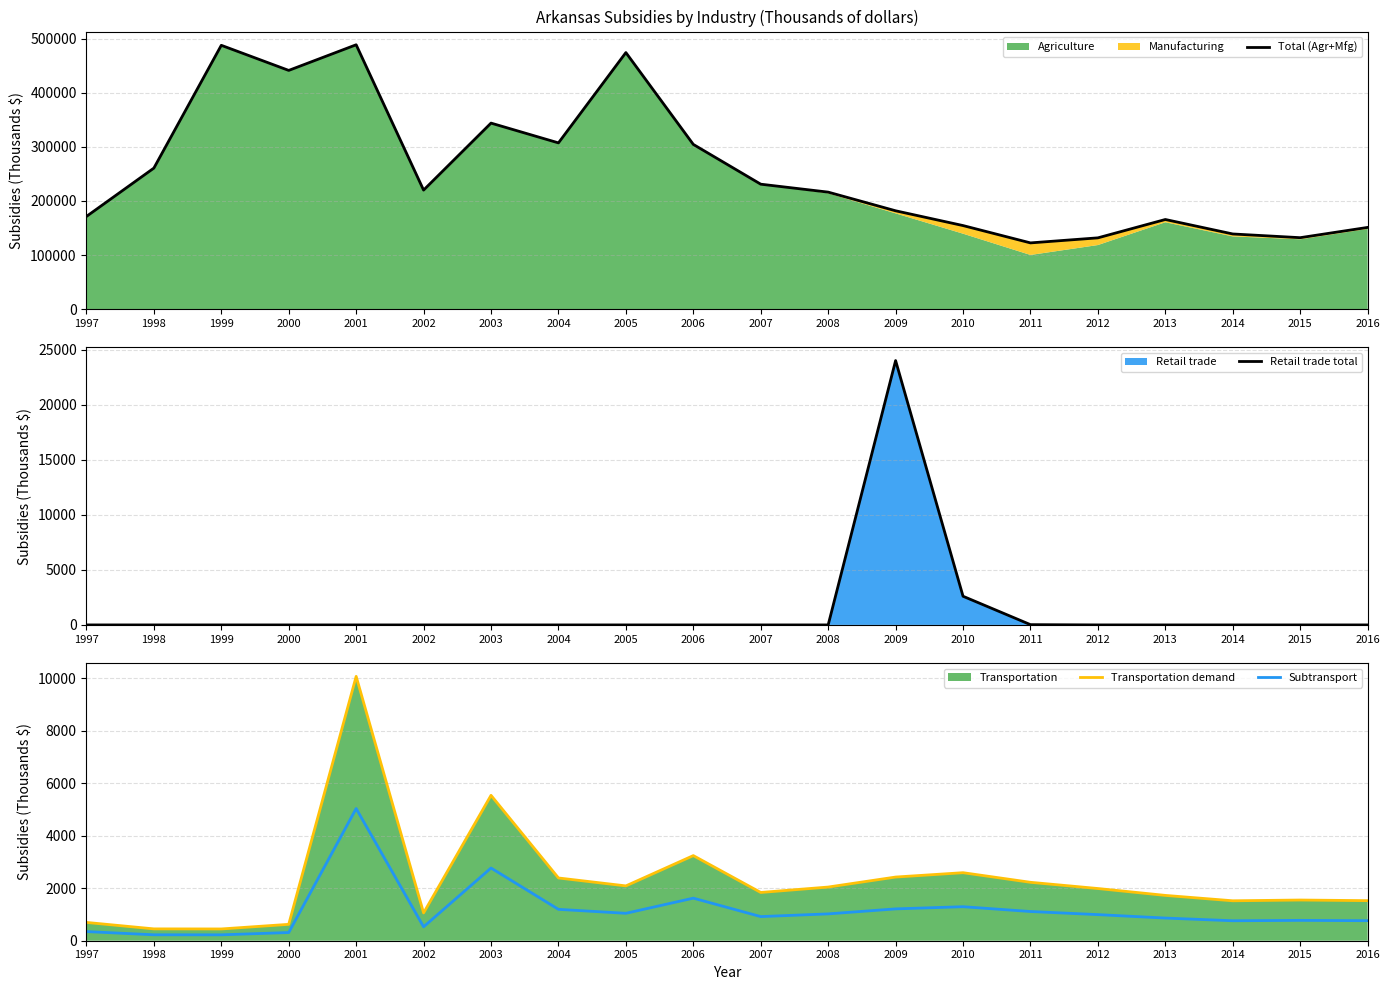

What is the average value of the Transportation demand series?

2301.9